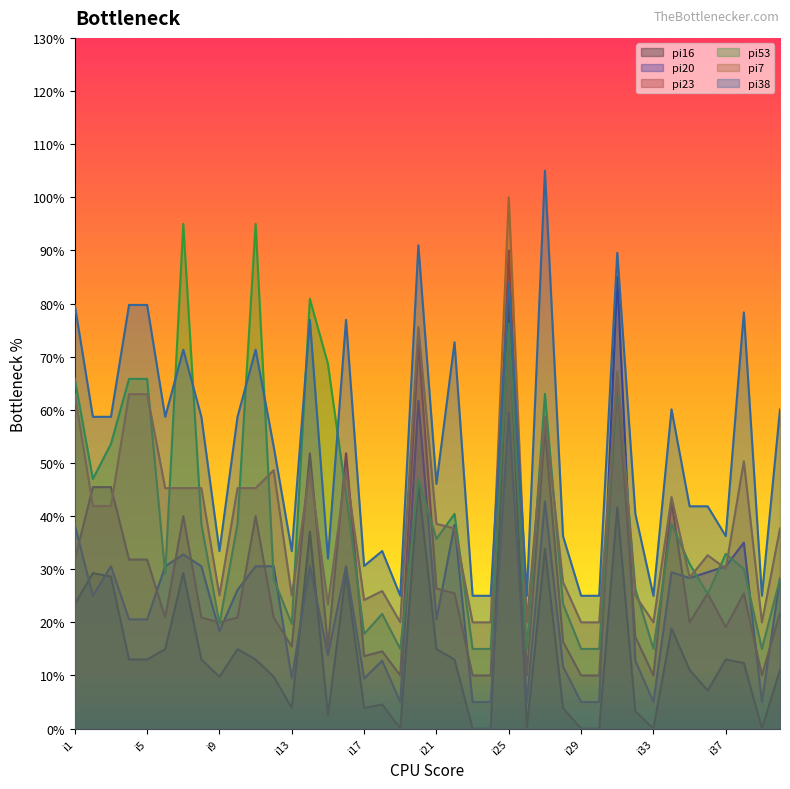

What is the difference between the pi7 values at i39 and i4?

42.9